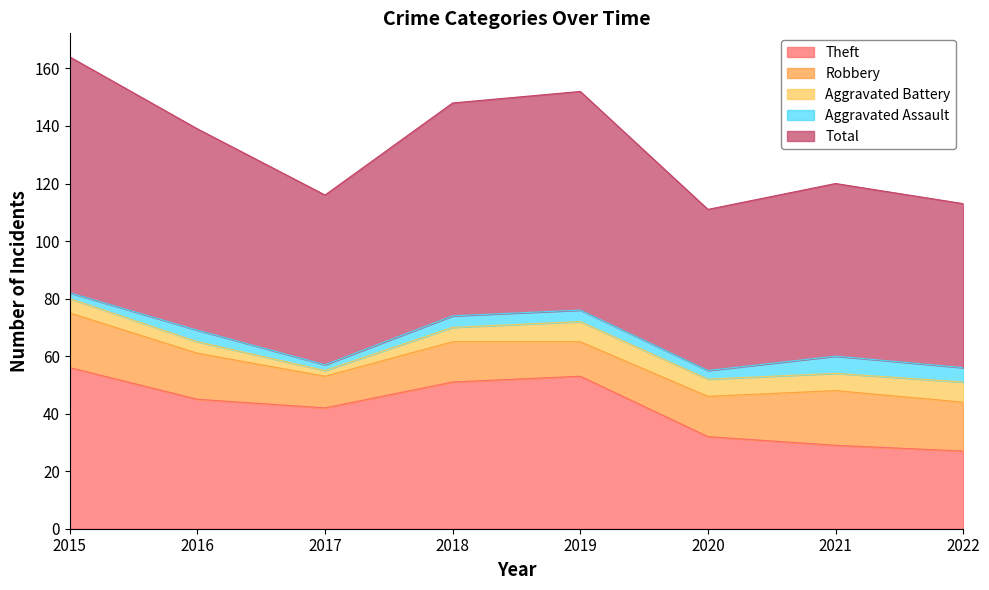

What is the difference between the maximum and second lowest values in the Aggravated Battery series?

3